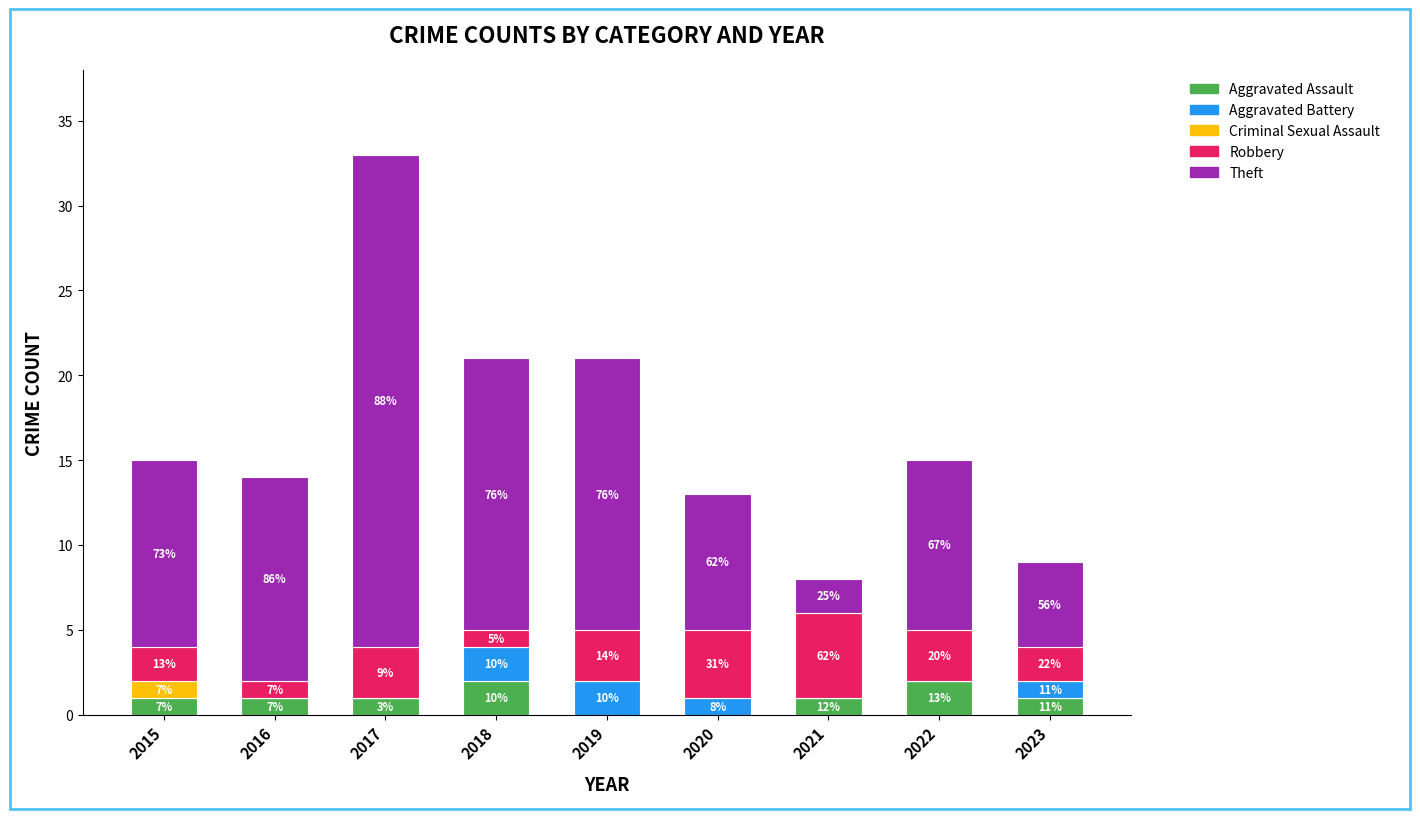

What is the sum of all Aggravated Assault values?

9